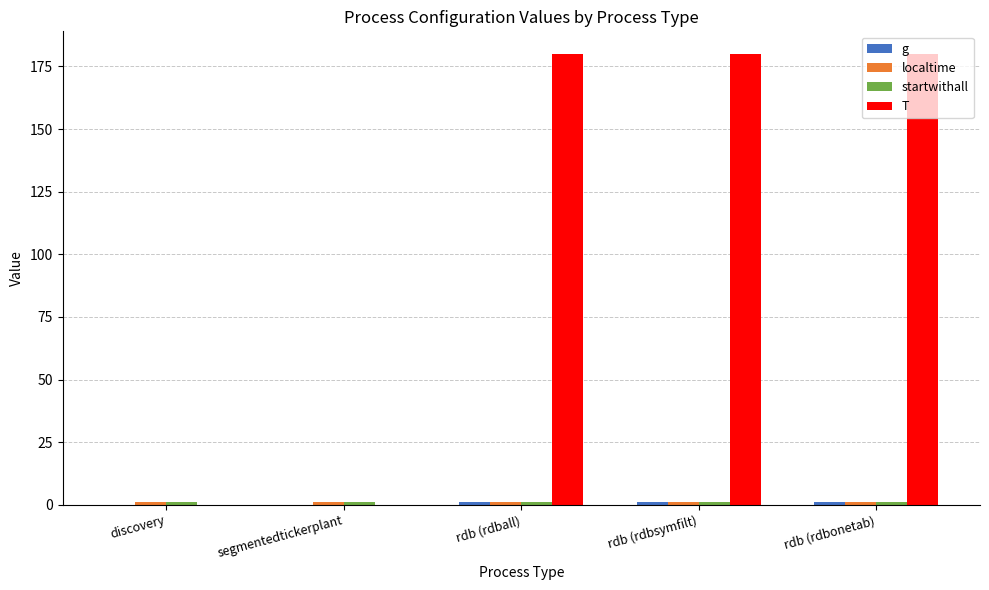

The value of T at rdb (rdbonetab) is 180. True or false?

True